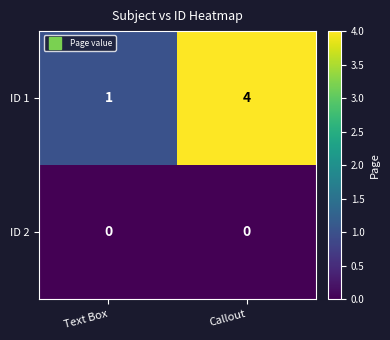

What is the difference between the highest and lowest values at Callout?

4